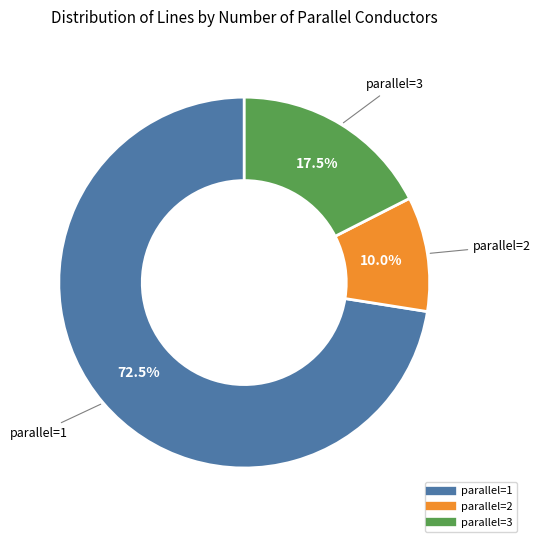

Is there a majority slice in this chart?

Yes